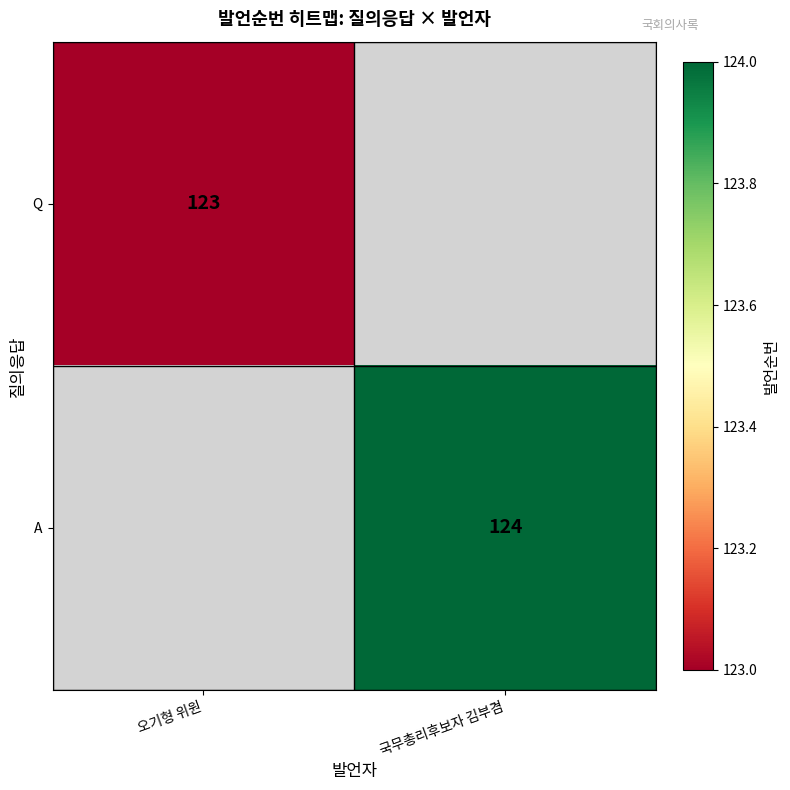

The A series shows 77 at 국무총리후보자 김부겸. True or false?

False